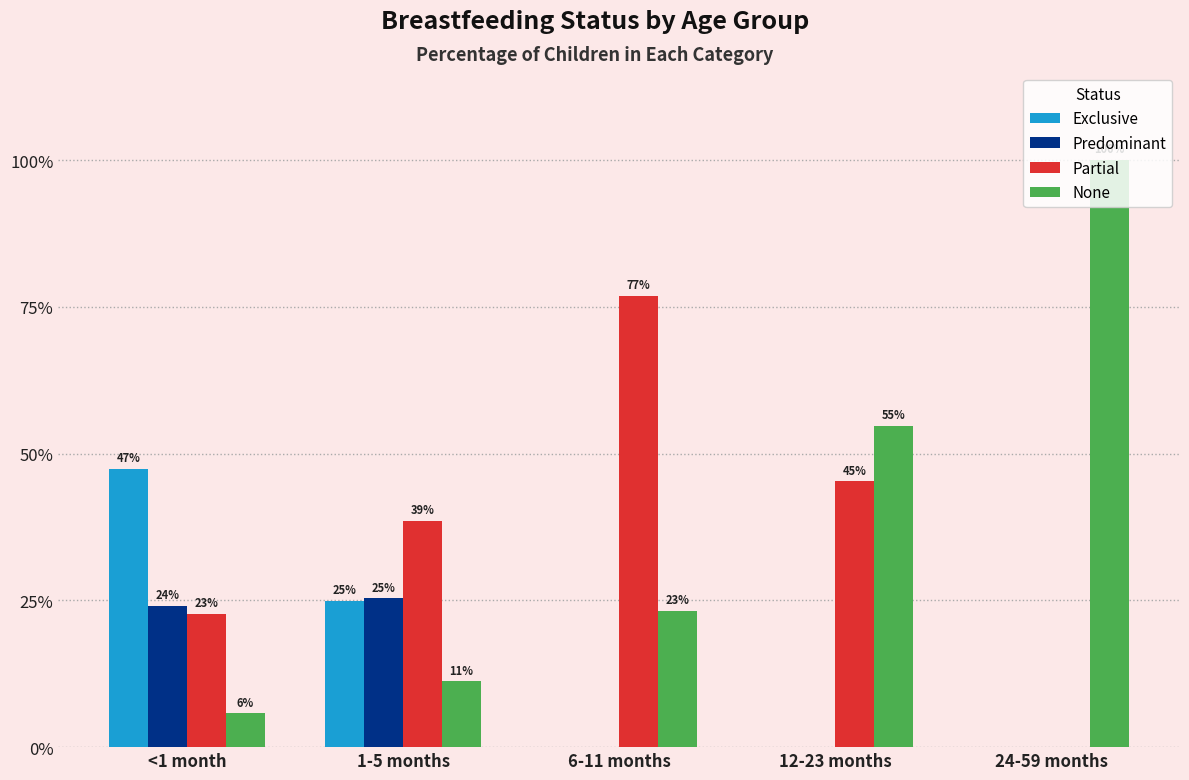

What are all the series names shown in the legend?

Exclusive, Predominant, Partial, None